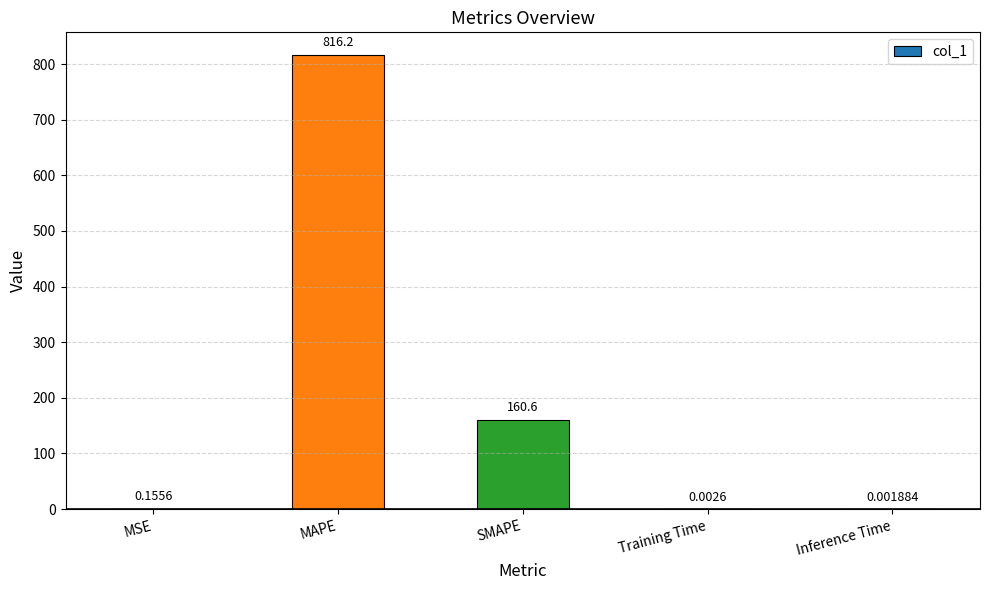

At which label is the value closest to 408?

SMAPE